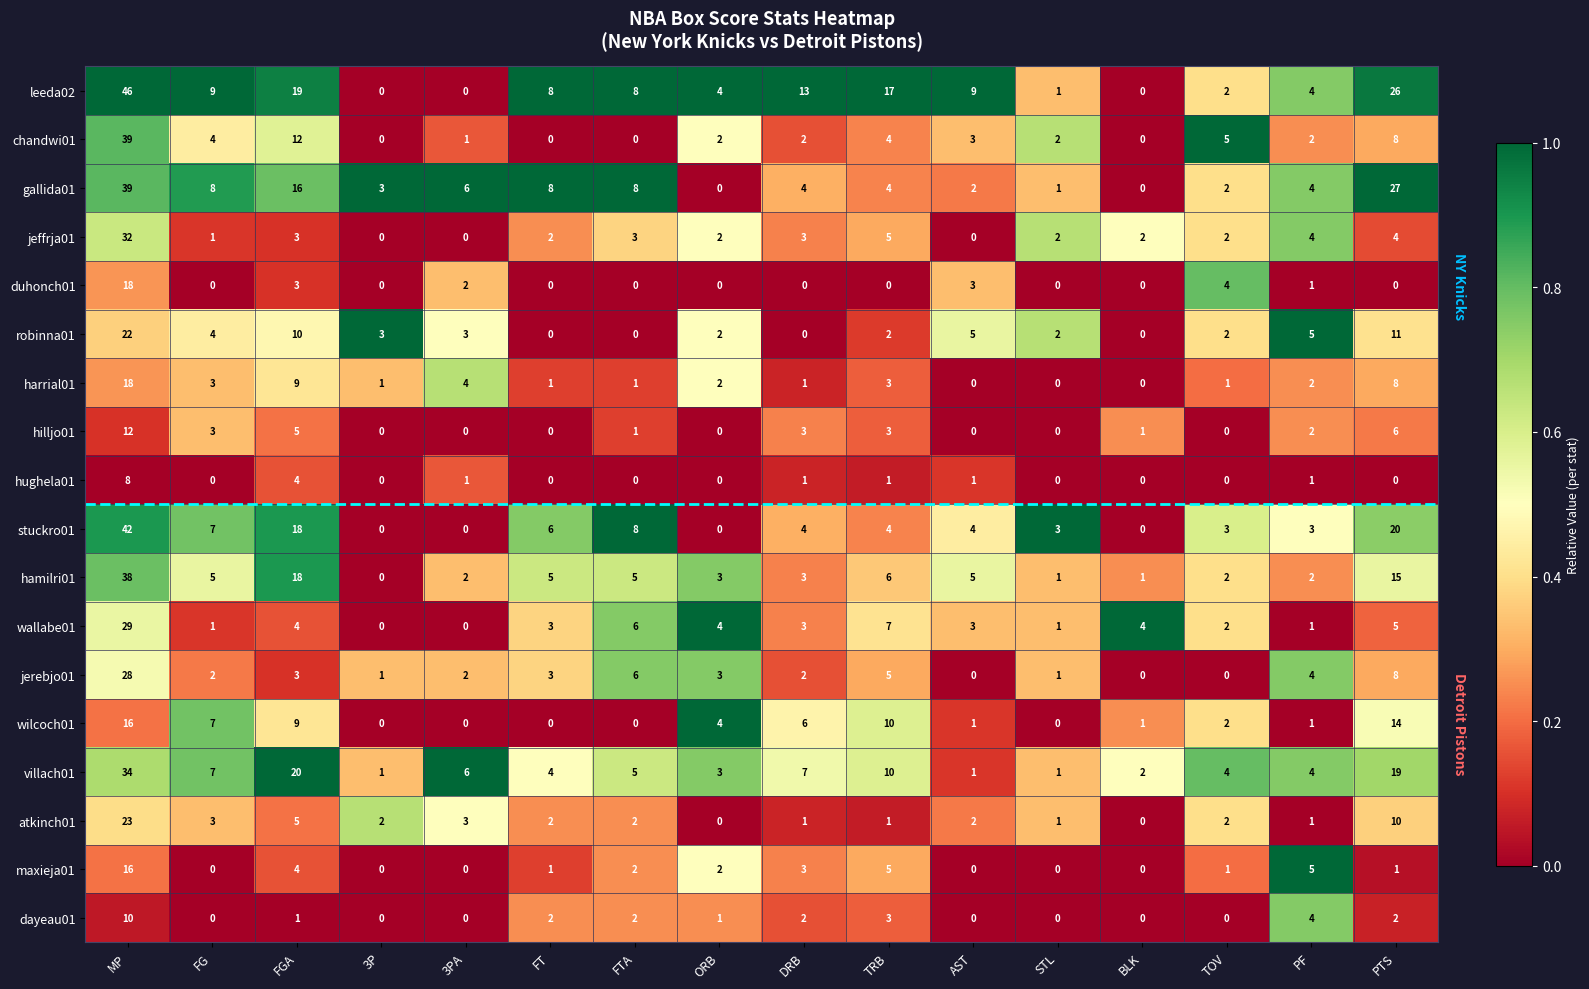

Is it true that hamilri01 equals 26 at FGA?

False